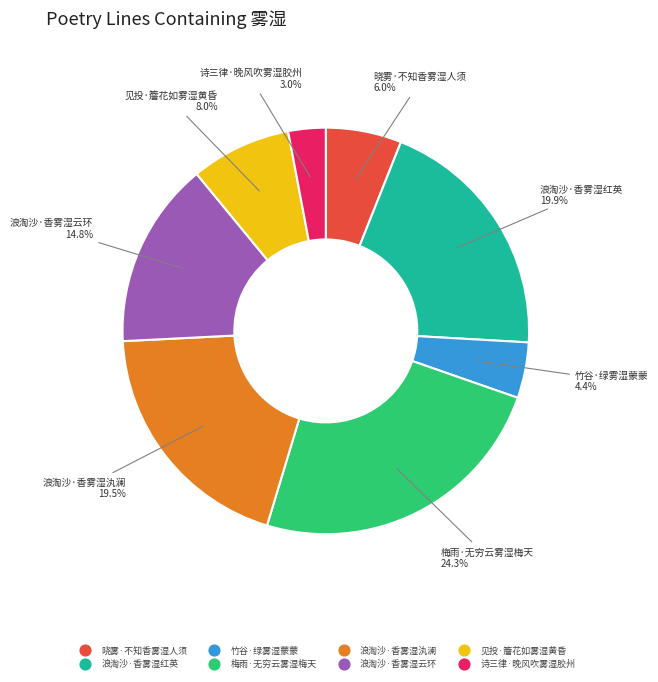

To the nearest percent, what portion does 见投·簷花如雾湿黄昏 represent?

8%